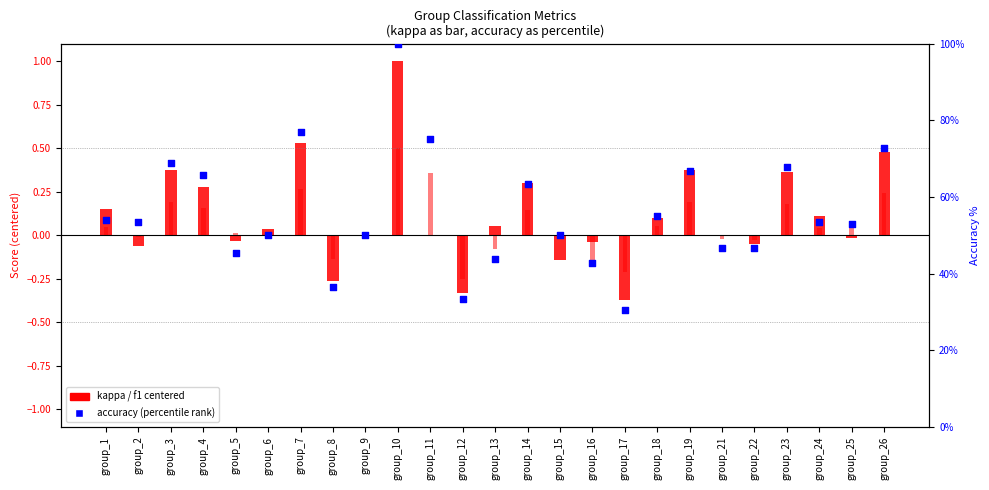

Which series has the largest total across all categories?

accuracy (percentile %)